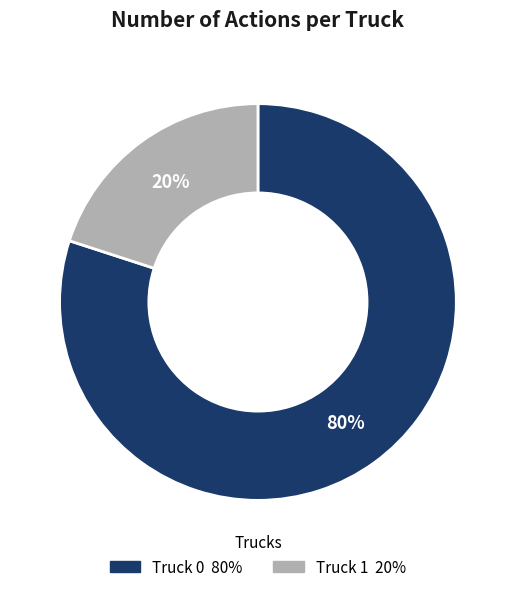

Which slice is the largest?

Truck 0